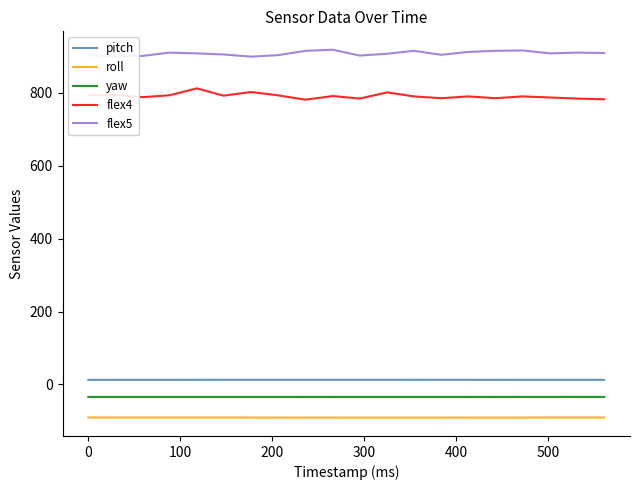

True or false: yaw and roll cross at least once.

False